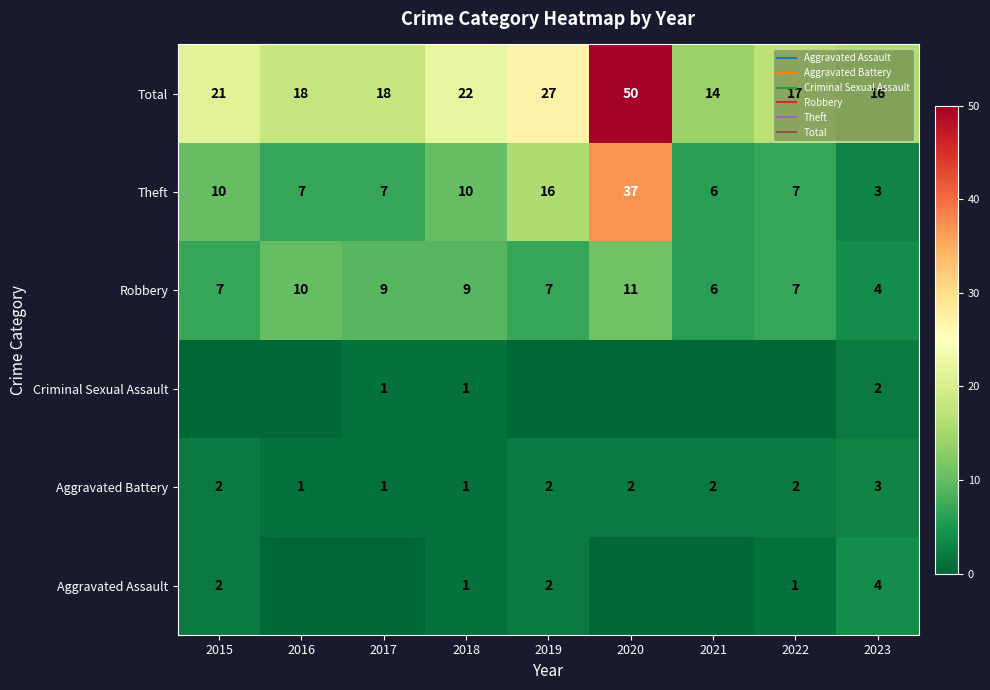

How many values in the Theft series are below 7?

2